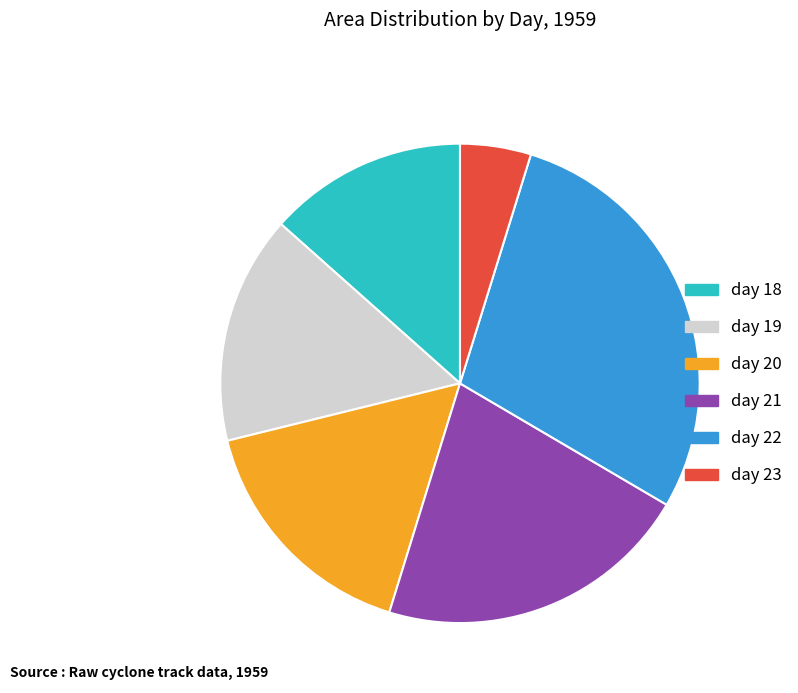

How many slices are in this pie chart?

6